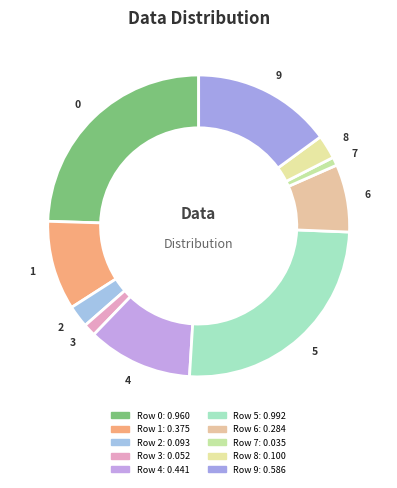

How many slices are in this pie chart?

10